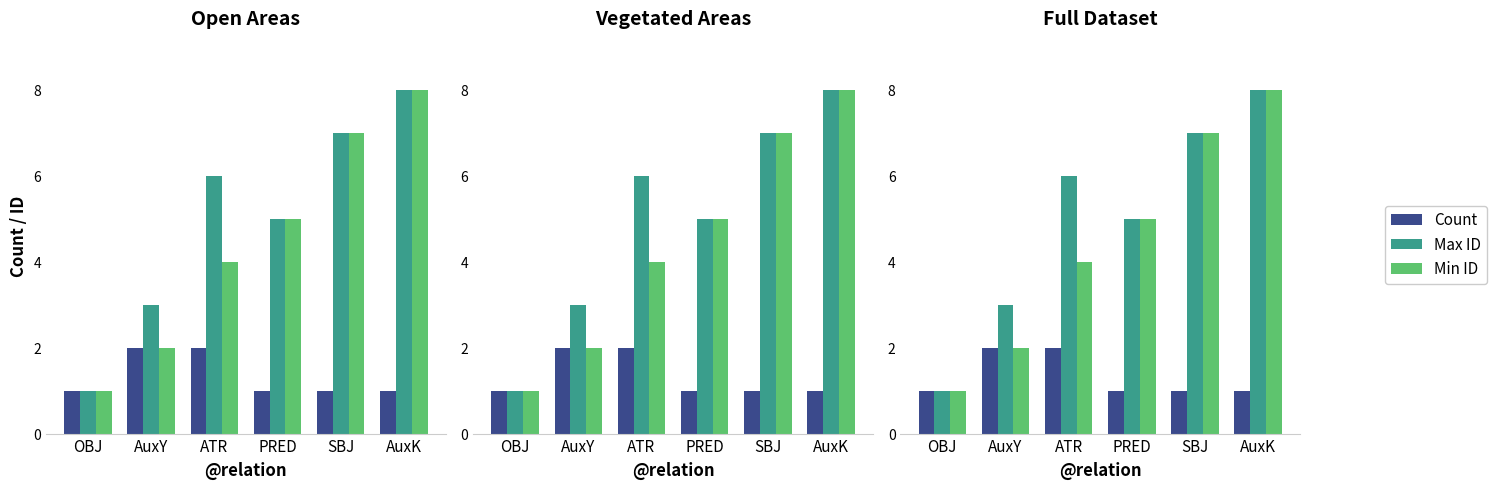

What is the sum of all Min ID values?

27